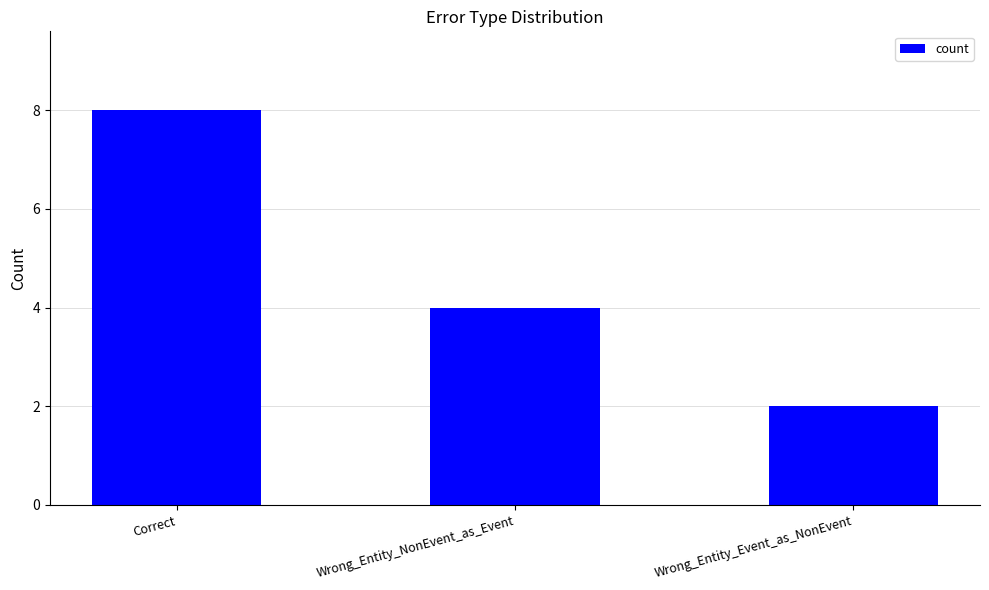

What value does the data have at Wrong_Entity_Event_as_NonEvent?

2